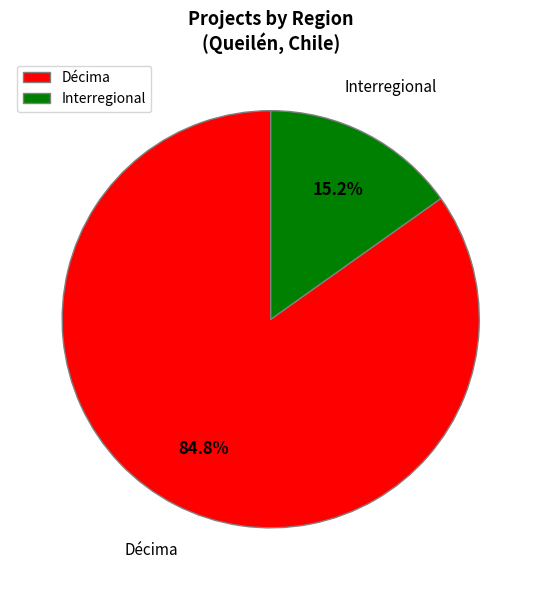

Rank the categories by value from lowest to highest.

Interregional, Décima